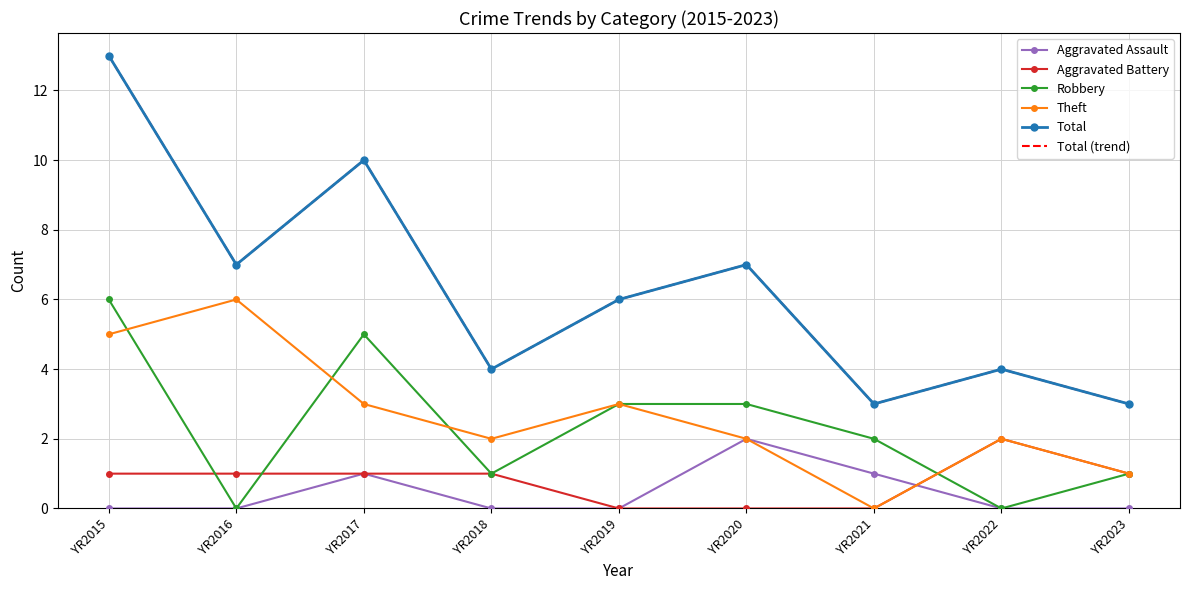

At YR2022, list the series in order from smallest to largest.

Aggravated Assault, Robbery, Aggravated Battery, Theft, Total, Total (trend)